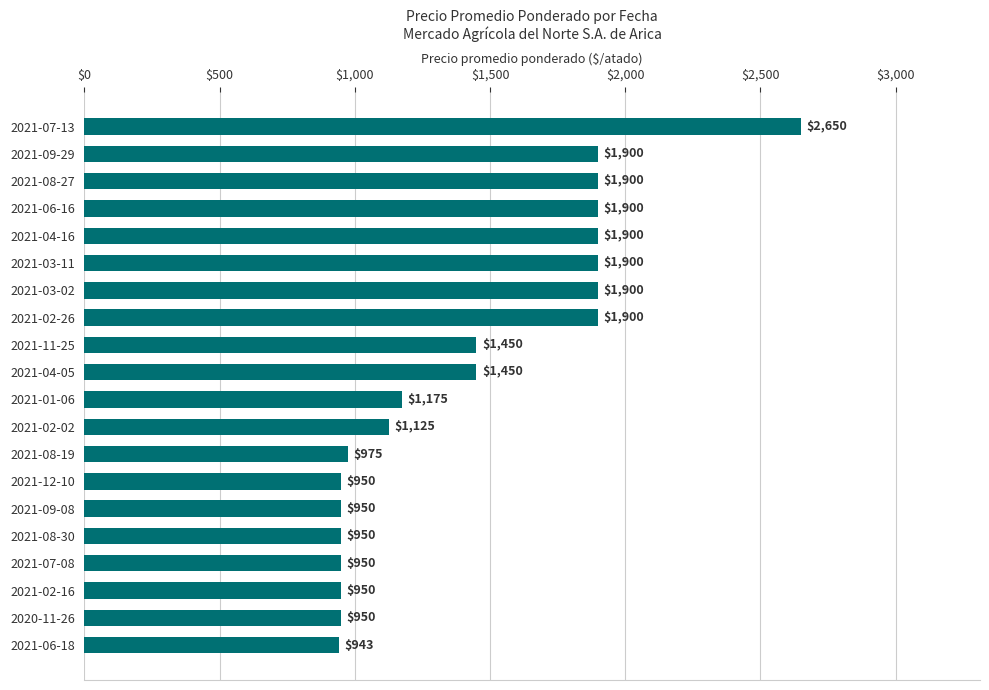

Count the number of data series in this chart.

1